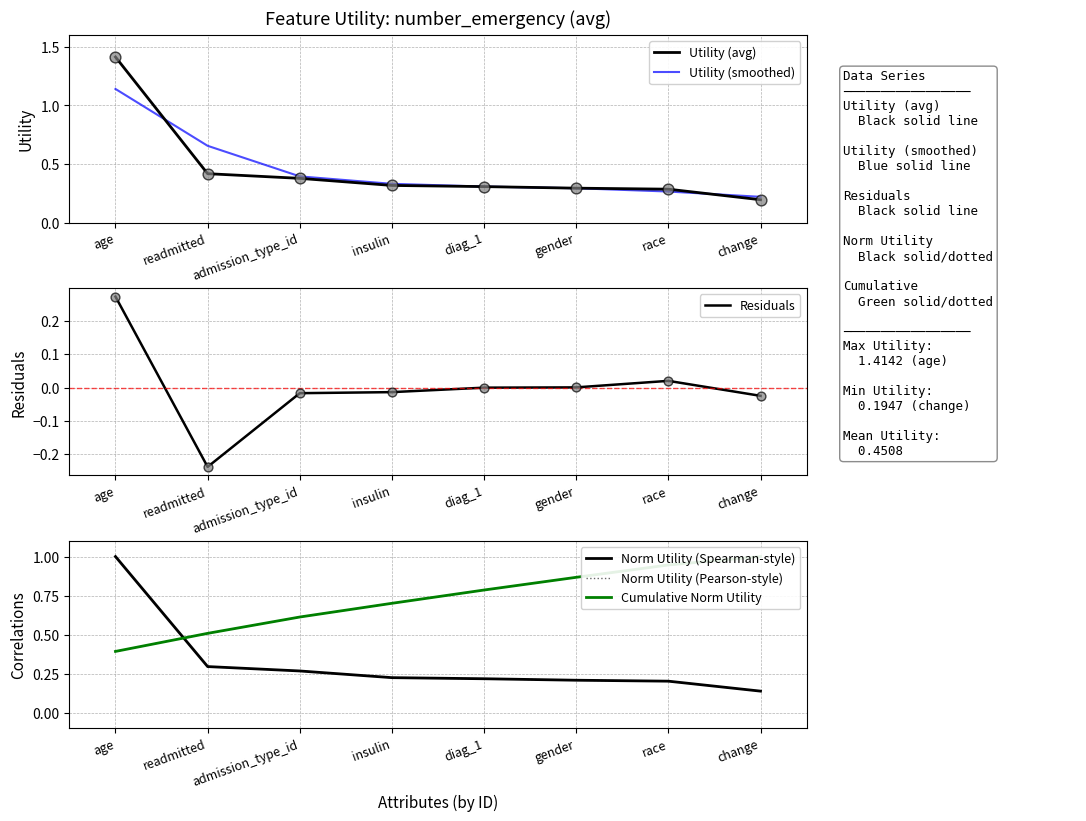

Is the value of Residuals at age greater than the value of Norm Utility (Spearman-style) at insulin?

Yes